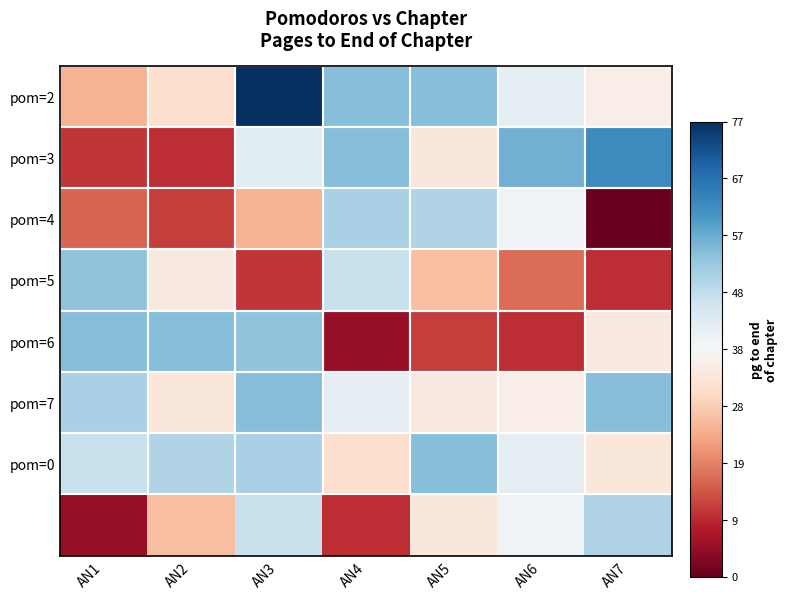

At which category is the sum across all series the highest?

AN3